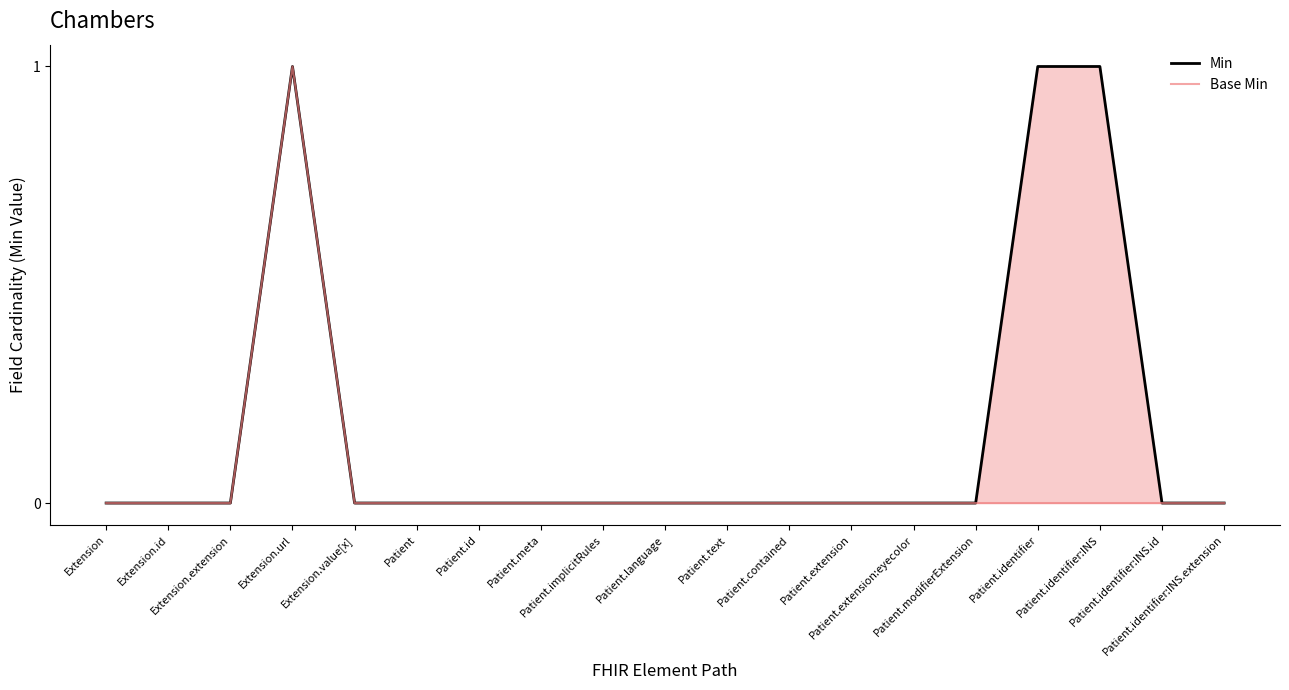

Is the value of Base Min at Patient.extension greater than the value of Min at Patient.identifier?

No